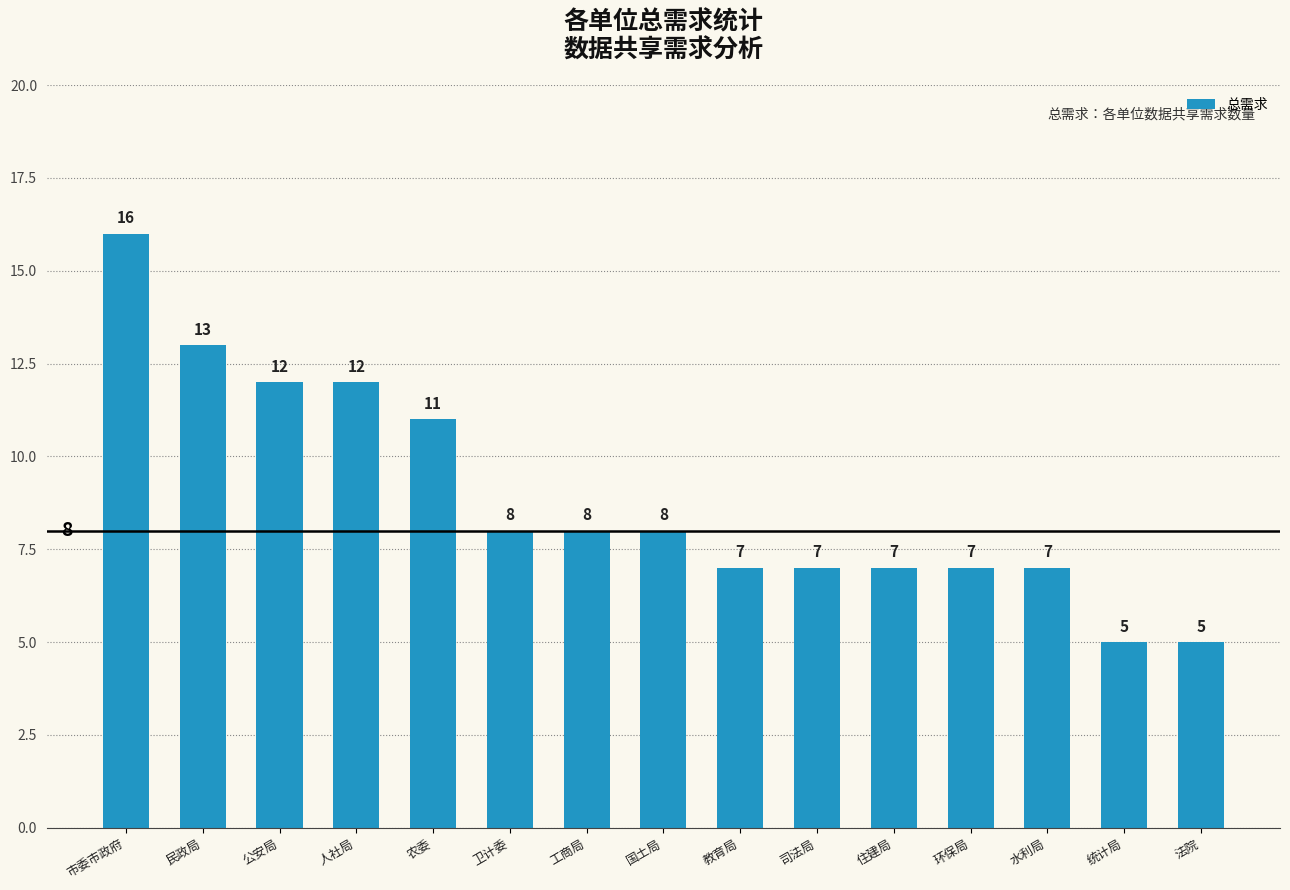

The chart shows a value of 2 at 国土局. True or false?

False